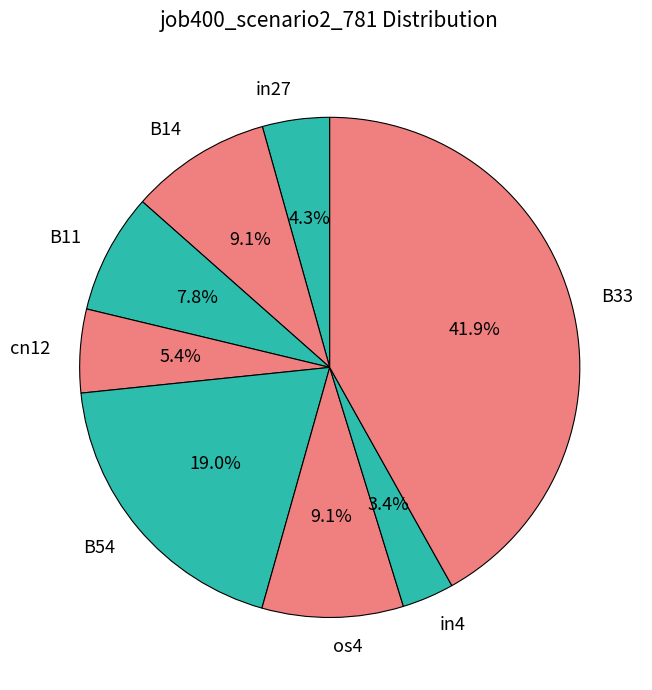

How many segments does this pie chart have?

8